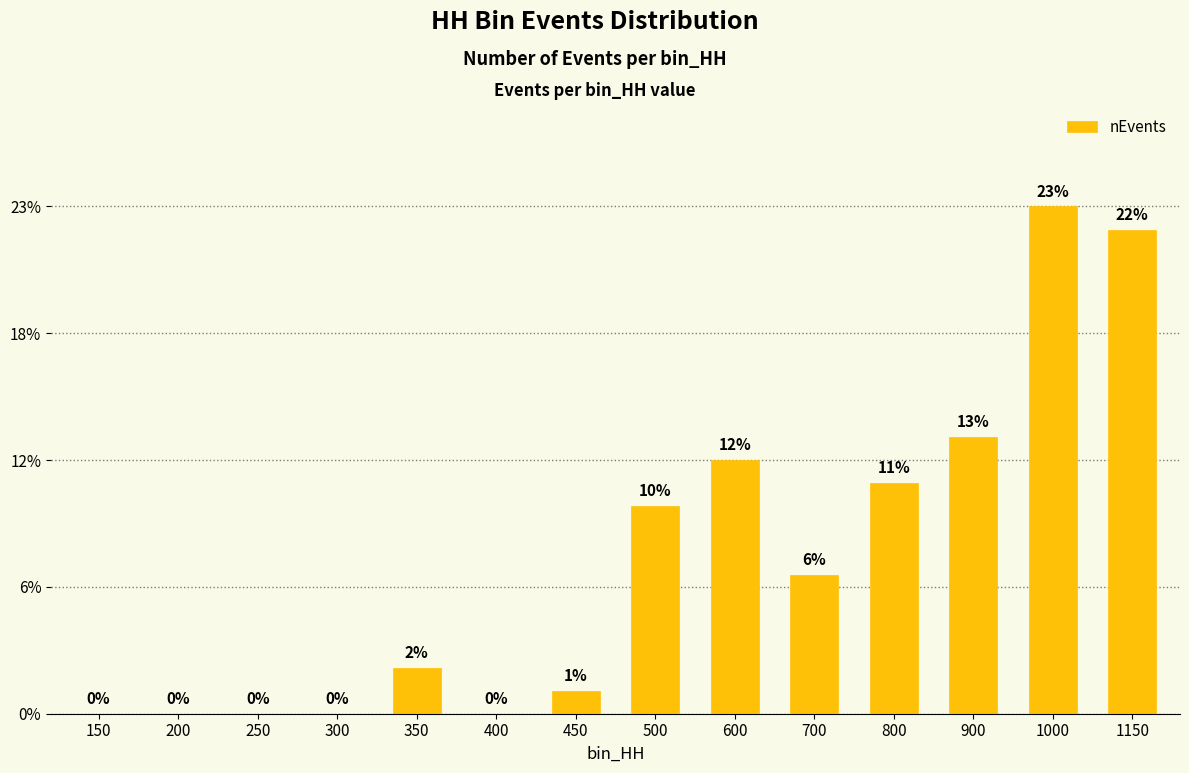

Which has a higher value, 500 or 800?

800